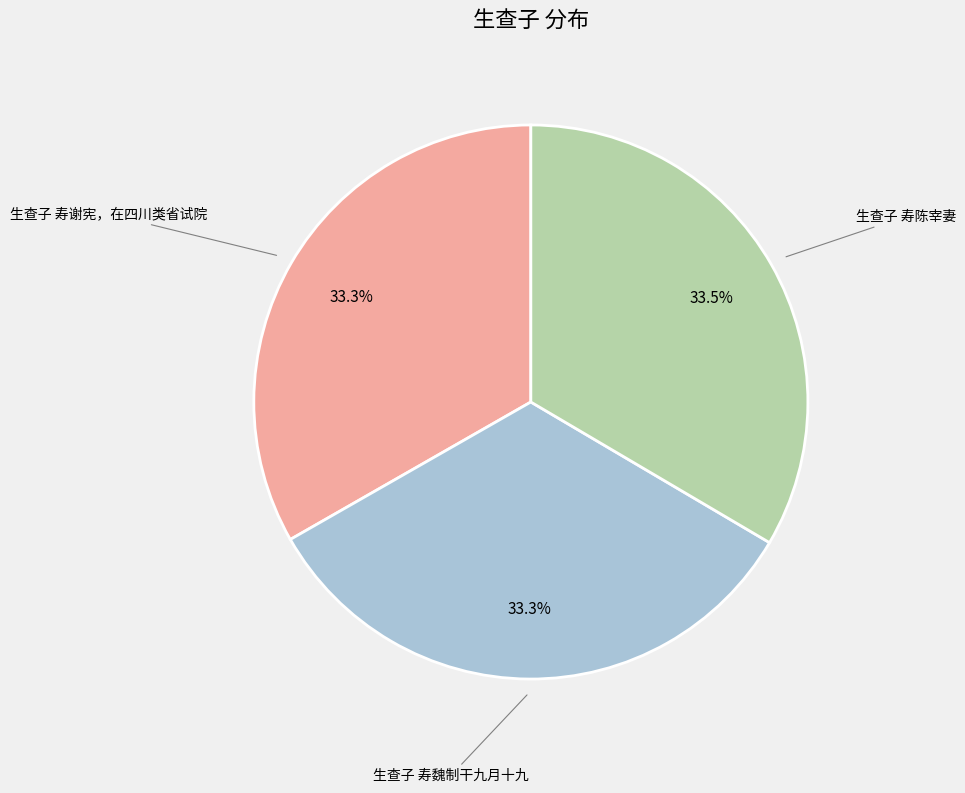

Is there a majority slice in this chart?

No